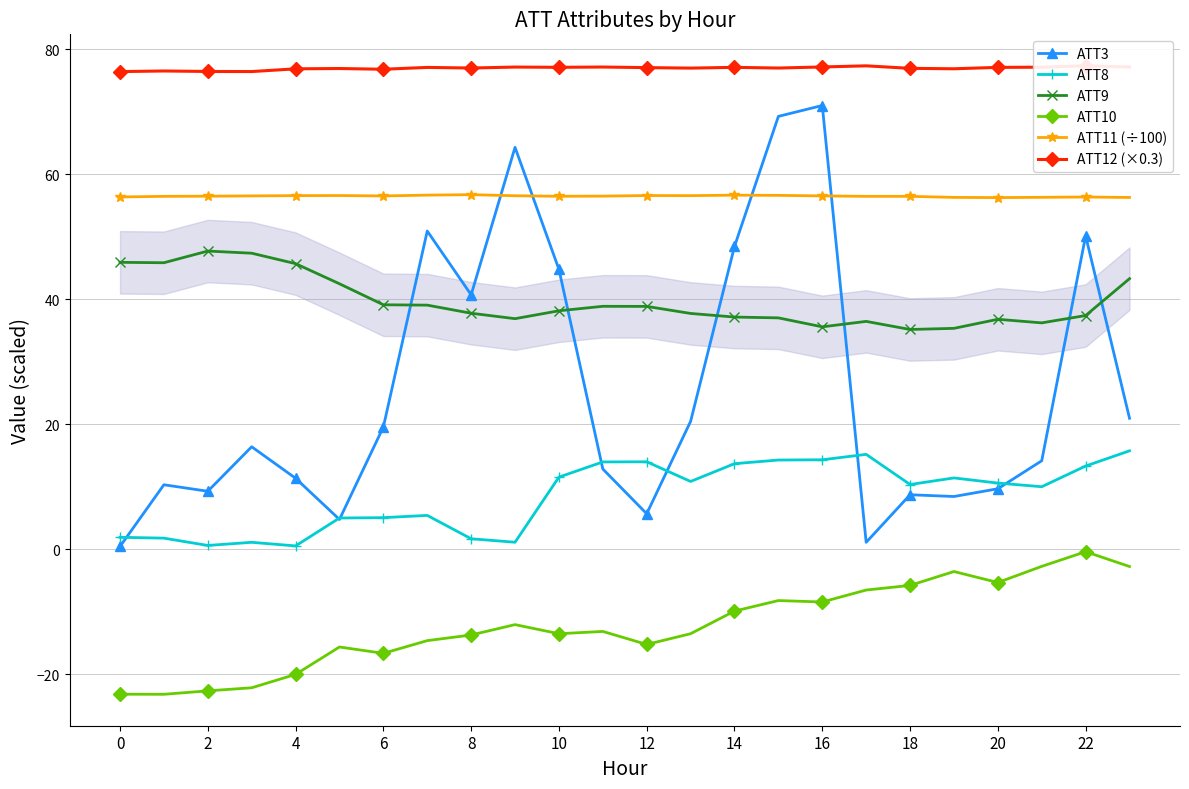

Reading left to right, list all the values displayed in this chart.

ATT3: 0.4	10.3	9.3	16.4	11.4	4.8	19.6	50.9	40.7	64.3	44.8	12.8	5.7	20.5	48.5	69.3	71.0	1.1	8.7	8.4	9.7	14.2	50.2	21.0
ATT8: 1.9	1.8	0.6	1.1	0.5	5.0	5.1	5.4	1.7	1.1	11.5	14.0	14.0	10.8	13.7	14.3	14.3	15.2	10.4	11.4	10.6	10.0	13.3	15.8
ATT9: 45.9	45.9	47.7	47.4	45.7	42.5	39.1	39.1	37.8	36.9	38.2	38.9	38.9	37.7	37.2	37.0	35.6	36.5	35.2	35.4	36.8	36.2	37.4	43.3
ATT10: -23.2	-23.2	-22.7	-22.2	-20.0	-15.6	-16.7	-14.6	-13.7	-12.1	-13.5	-13.2	-15.2	-13.5	-9.9	-8.2	-8.4	-6.5	-5.8	-3.6	-5.3	-2.7	-0.4	-2.8
ATT11 (÷100): 56.4	56.5	56.5	56.6	56.6	56.6	56.5	56.7	56.7	56.6	56.5	56.5	56.6	56.6	56.7	56.6	56.6	56.5	56.5	56.3	56.3	56.3	56.4	56.3
ATT12 (×0.3): 76.4	76.5	76.5	76.5	76.9	76.9	76.8	77.1	77.0	77.2	77.1	77.2	77.1	77.0	77.1	77.0	77.2	77.4	77.0	76.9	77.1	77.2	77.4	77.2